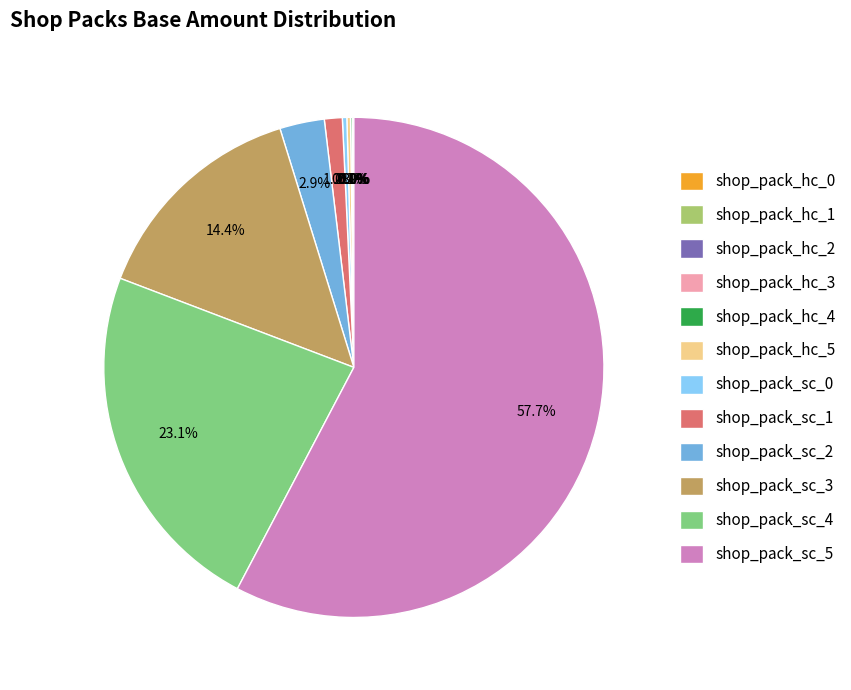

Does shop_pack_sc_5 account for over 50% of the chart?

Yes